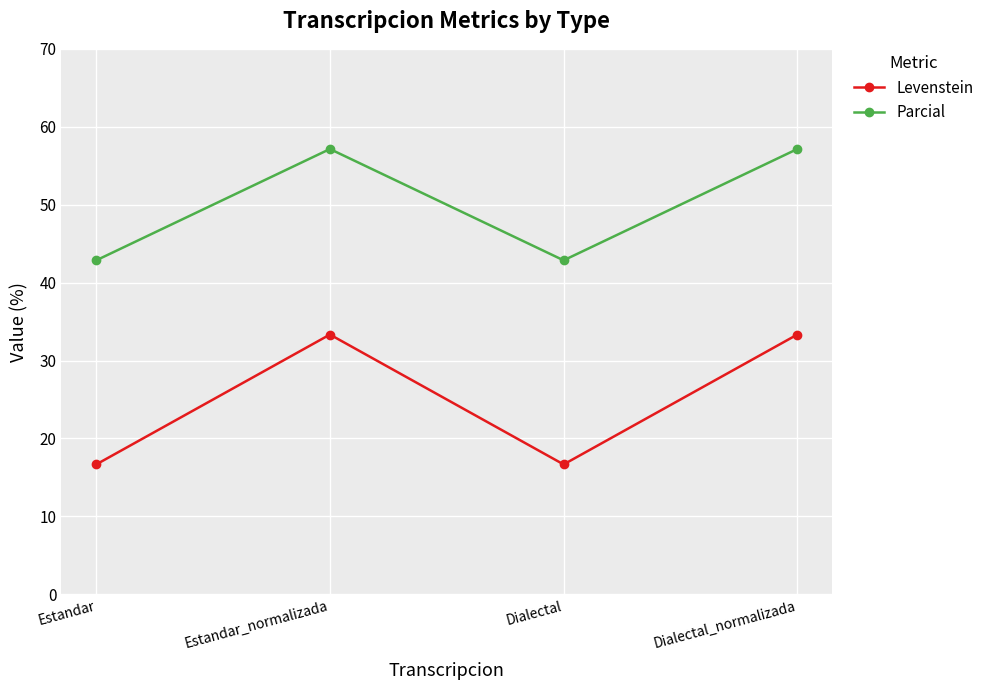

True or false: Levenstein and Parcial intersect in this chart.

False